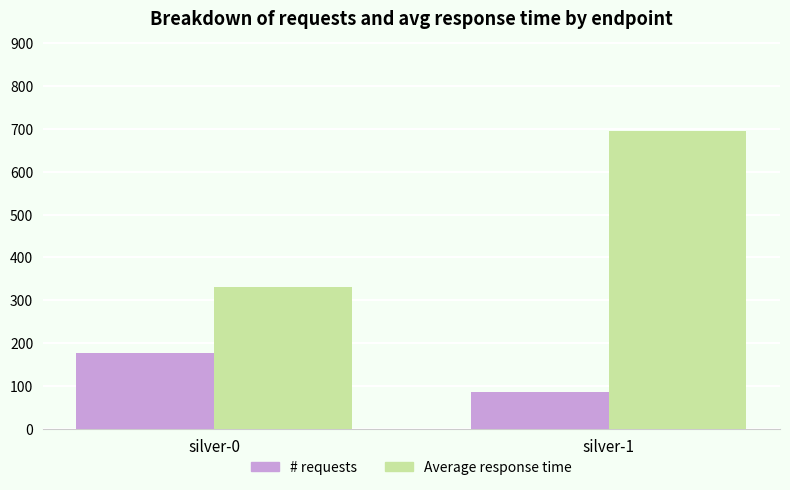

What is the minimum value shown in the chart?

86